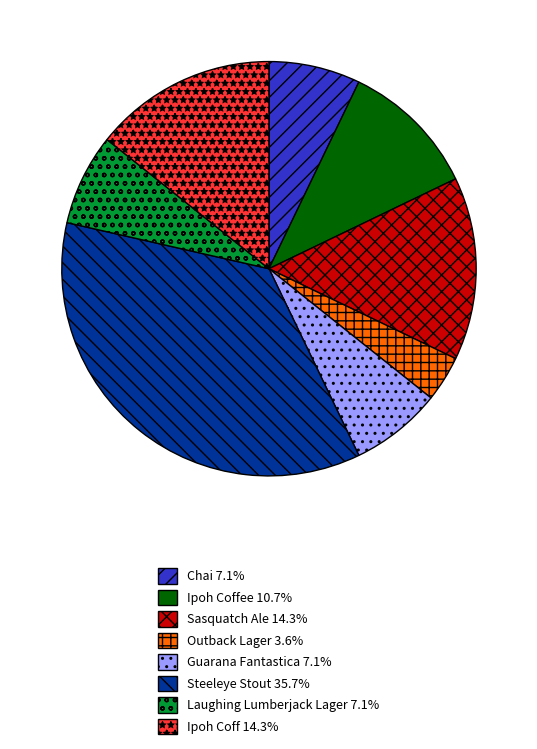

How many segments does this pie chart have?

8